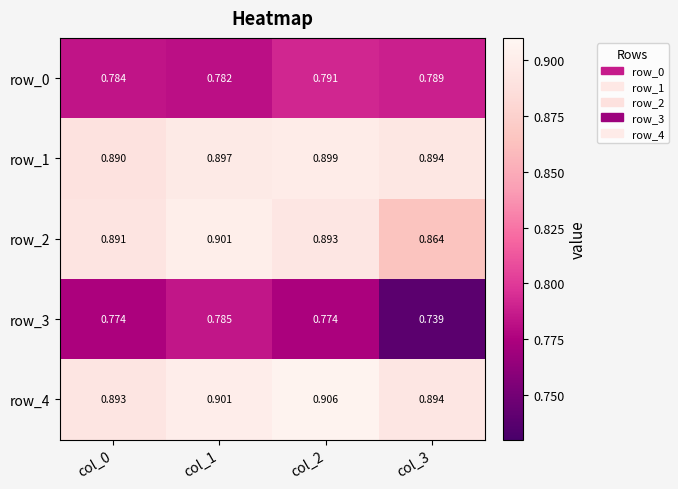

Is the value of row_4 at col_3 greater than the value of row_0 at col_2?

Yes